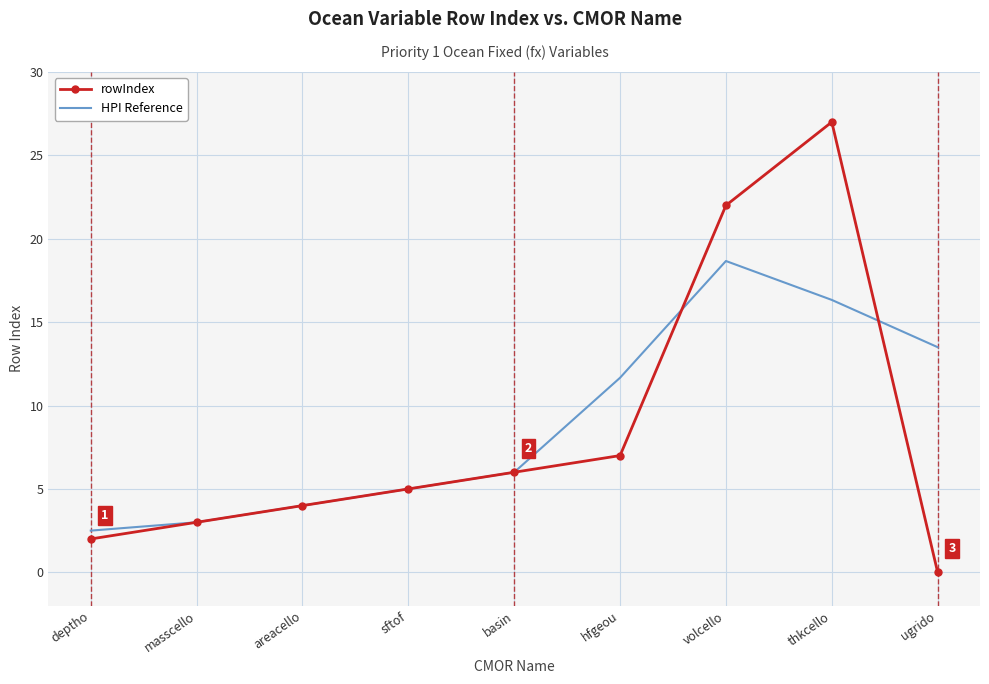

True or false: HPI Reference and rowIndex intersect in this chart.

True